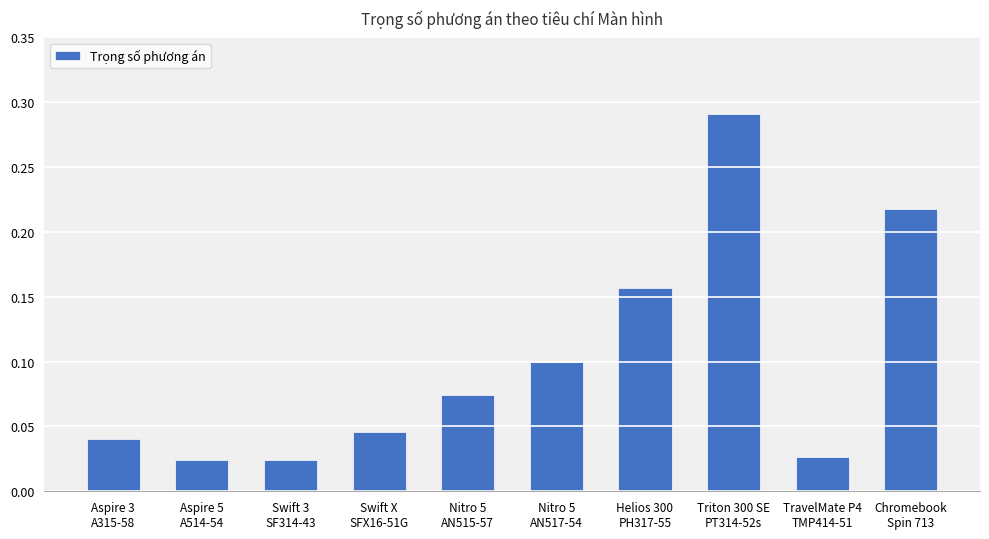

Which category has the highest value across all series?

Triton 300 SE
PT314-52s